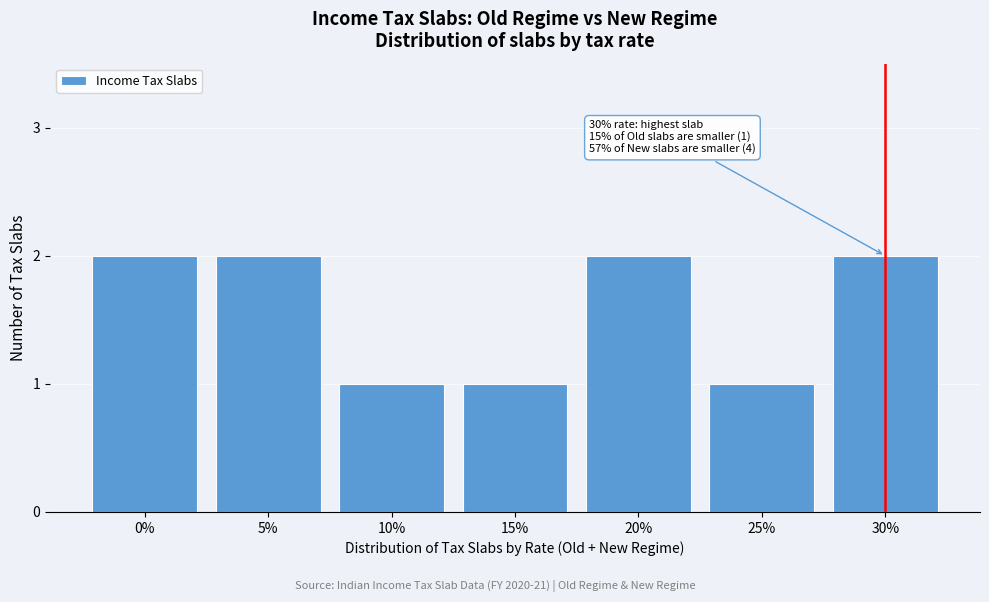

Reading right to left, extract all data points from this chart.

30%=2	25%=1	20%=2	15%=1	10%=1	5%=2	0%=2